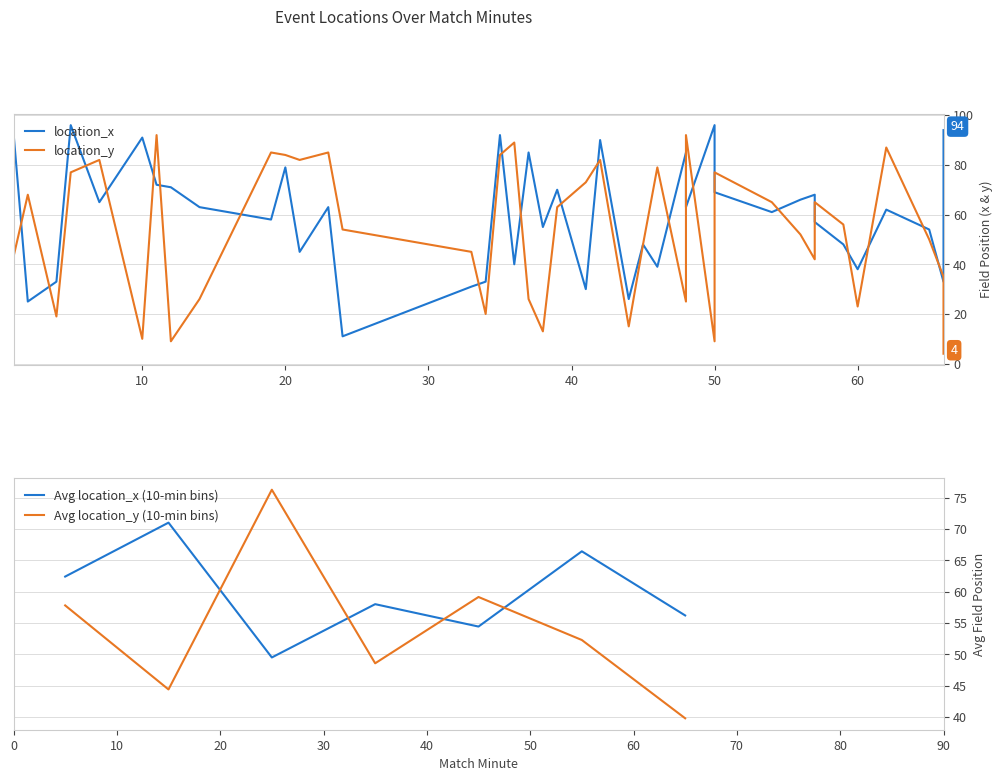

Which series changed the most between 59 and 65?

location_x